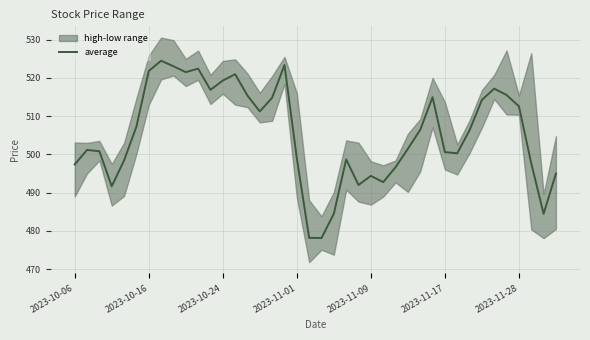

How many values are below 506?

20